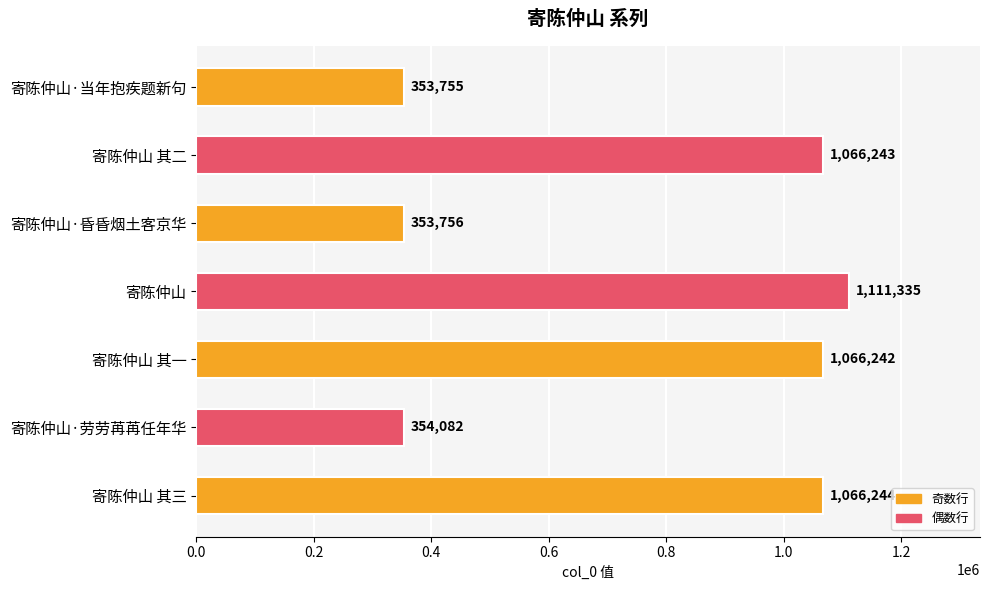

Reading top to bottom, transcribe all the data shown in this chart.

寄陈仲山·当年抱疾题新句=353755	寄陈仲山 其二=1066243	寄陈仲山·昏昏烟土客京华=353756	寄陈仲山=1111335	寄陈仲山 其一=1066242	寄陈仲山·劳劳苒苒任年华=354082	寄陈仲山 其三=1066244